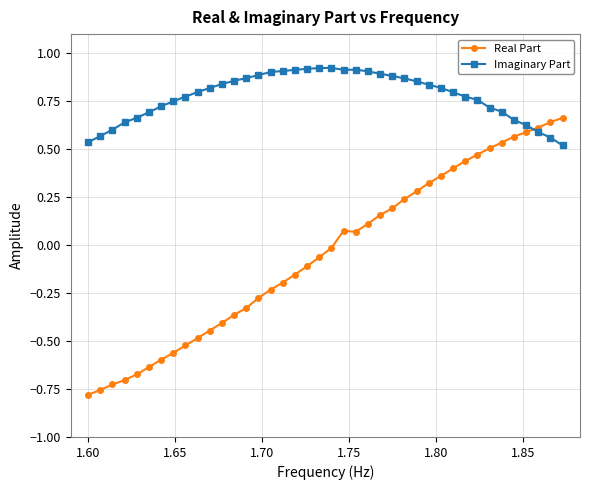

How many times do Real Part and Imaginary Part cross each other?

1